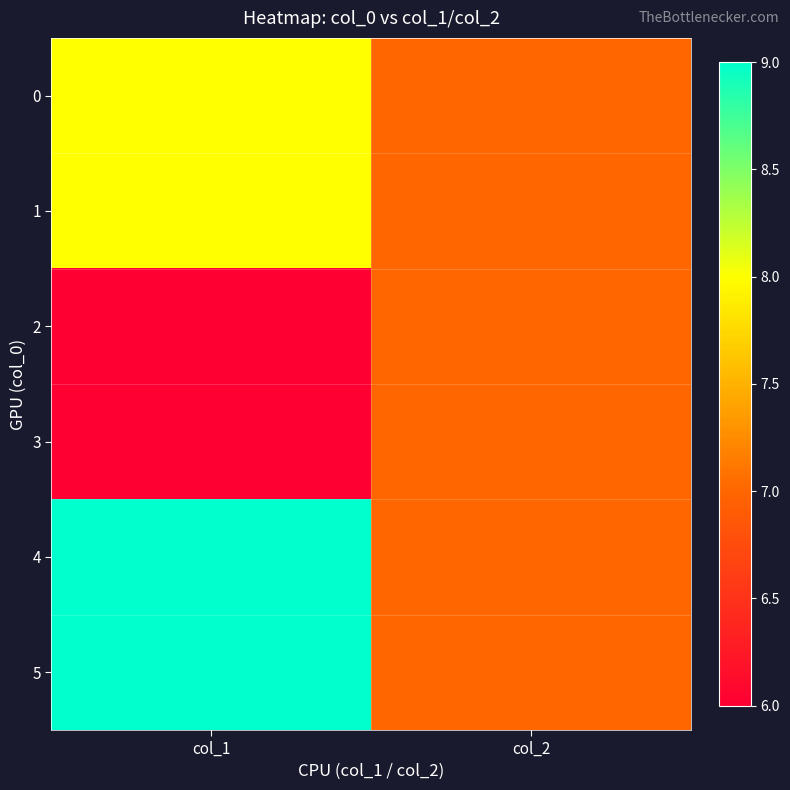

Which series has the widest spread of values?

4